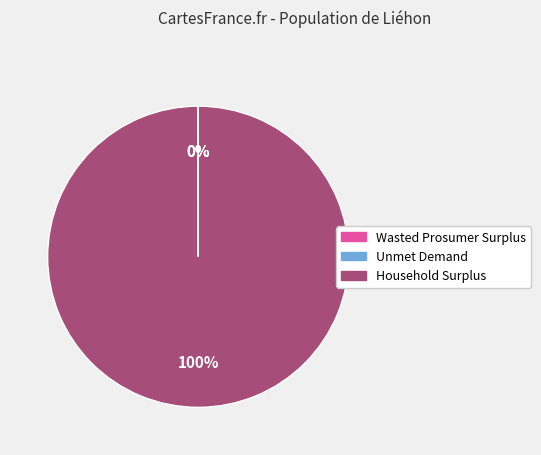

True or false: Household Surplus accounts for 87% of the total.

False